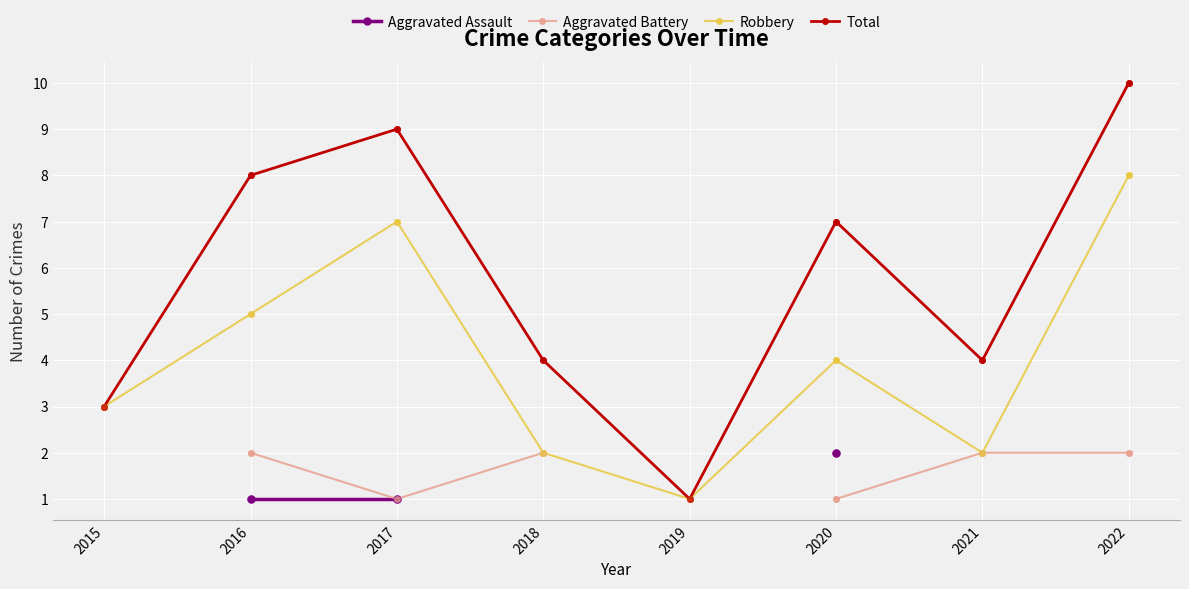

Which series reaches the minimum Y coordinate?

Robbery